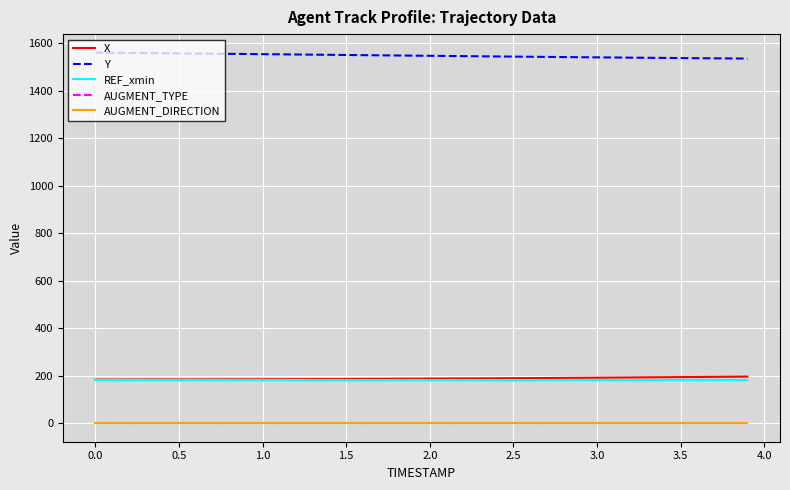

What is the lowest value of the X series?

183.5